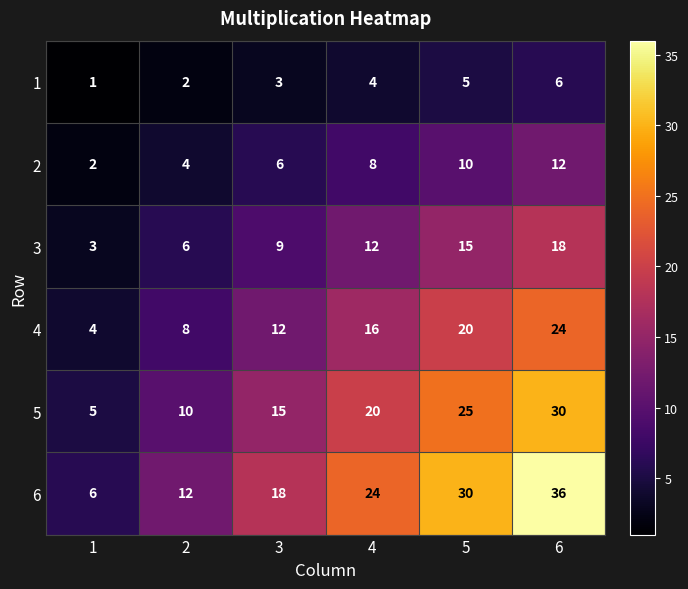

Between 3 and 5, which series saw the biggest shift?

6